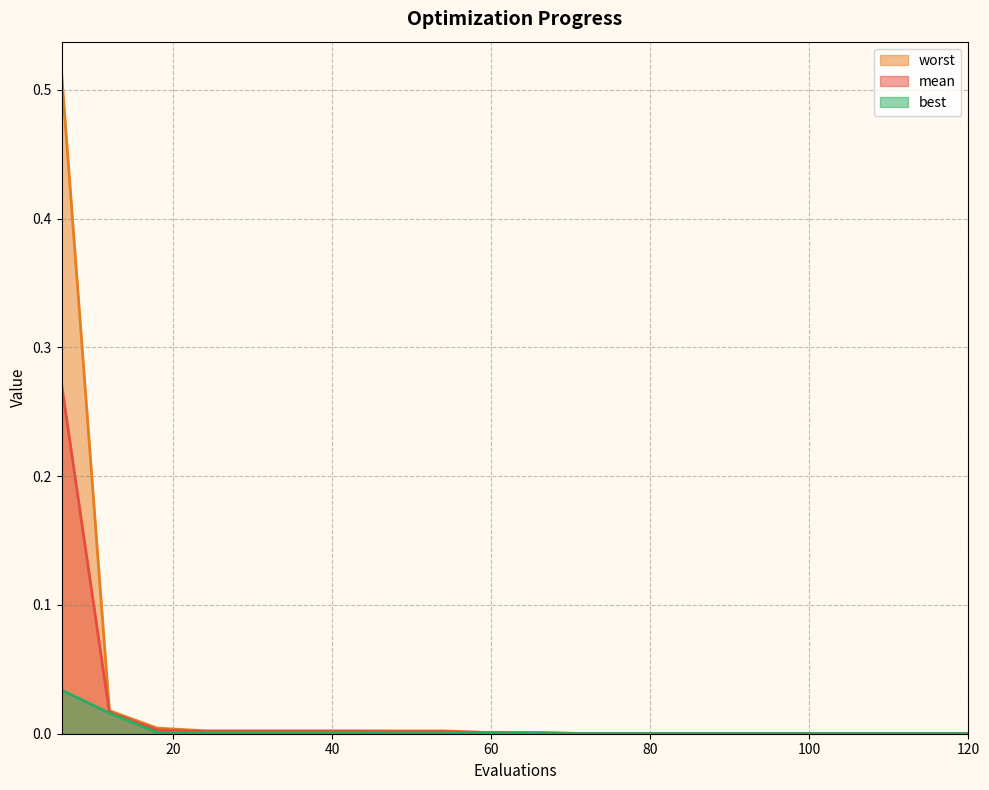

How many interior local peaks does the worst series have?

1